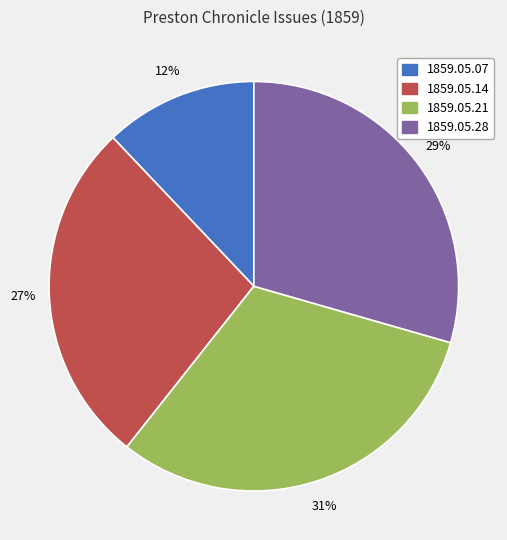

To the nearest percent, what is the difference between the 1859.05.28 and 1859.05.14 slice percentages?

2%